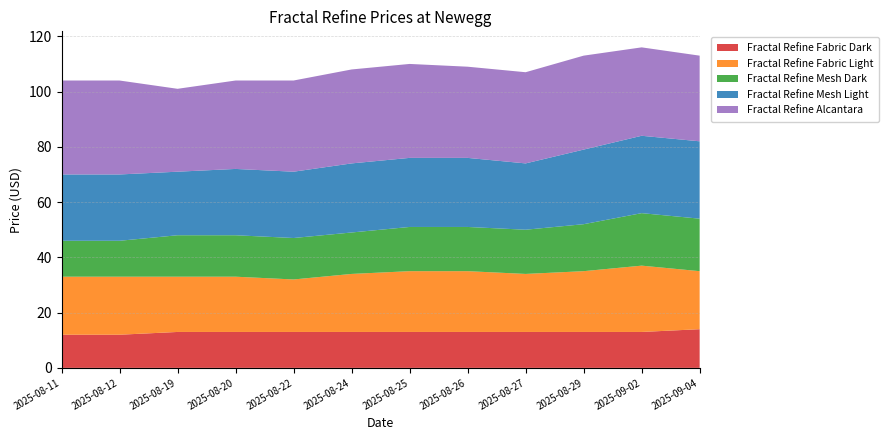

Reading left to right, list all the values displayed in this chart.

Fractal Refine Fabric Dark: 12	12	13	13	13	13	13	13	13	13	13	14
Fractal Refine Fabric Light: 21	21	20	20	19	21	22	22	21	22	24	21
Fractal Refine Mesh Dark: 13	13	15	15	15	15	16	16	16	17	19	19
Fractal Refine Mesh Light: 24	24	23	24	24	25	25	25	24	27	28	28
Fractal Refine Alcantara: 34	34	30	32	33	34	34	33	33	34	32	31